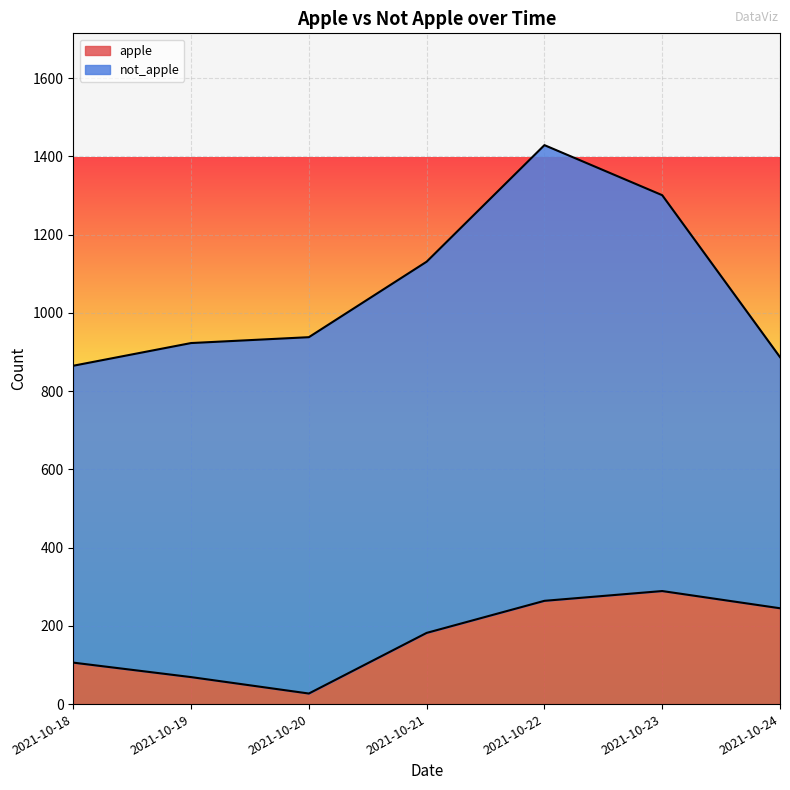

Is it true that the value at 2021-10-23 is 102?

False